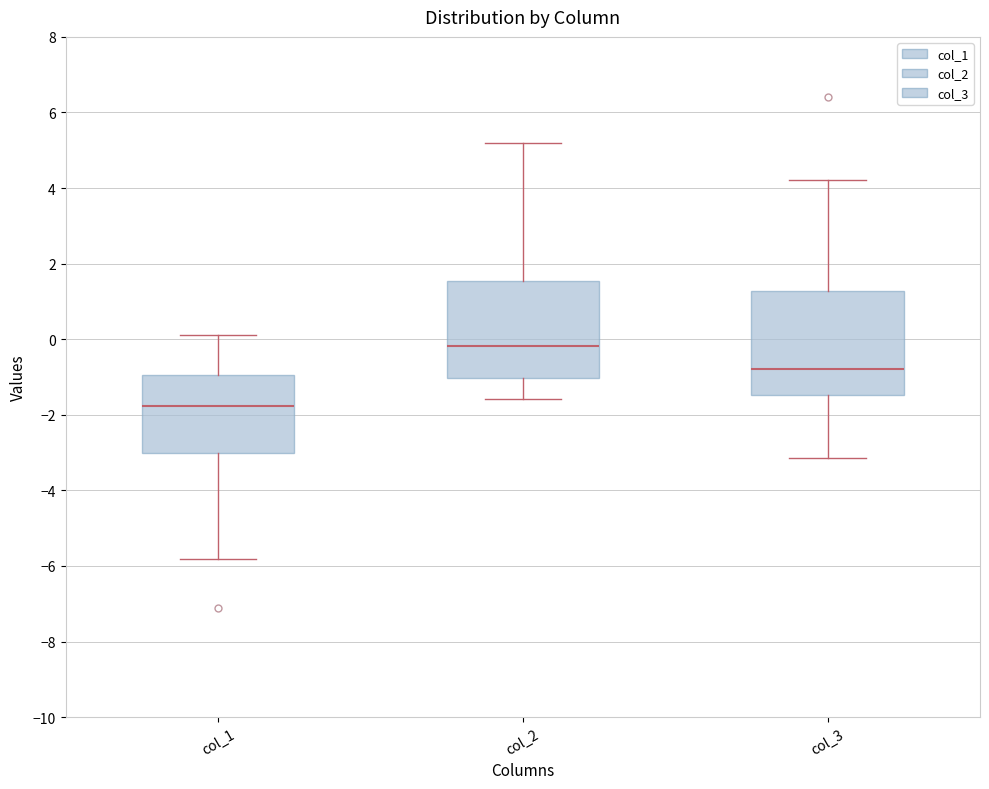

Reading left to right, transcribe this box plot: for each box, give where its median line is, the range the box spans, and where its two whiskers end, as read against the y-axis. The values are not printed on the chart, so give them approximately, as read against the axis.

col_1: median -1.8, box -3.0 to -1.0, whiskers -5.8 to 0.2
col_2: median -0.2, box -1.0 to 1.6, whiskers -1.6 to 5.2
col_3: median -0.8, box -1.4 to 1.2, whiskers -3.2 to 4.2